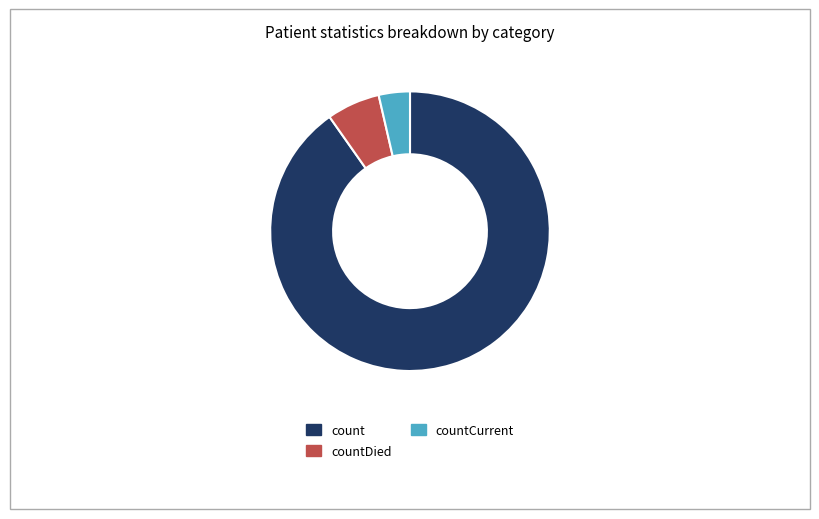

How many slices are in this pie chart?

3